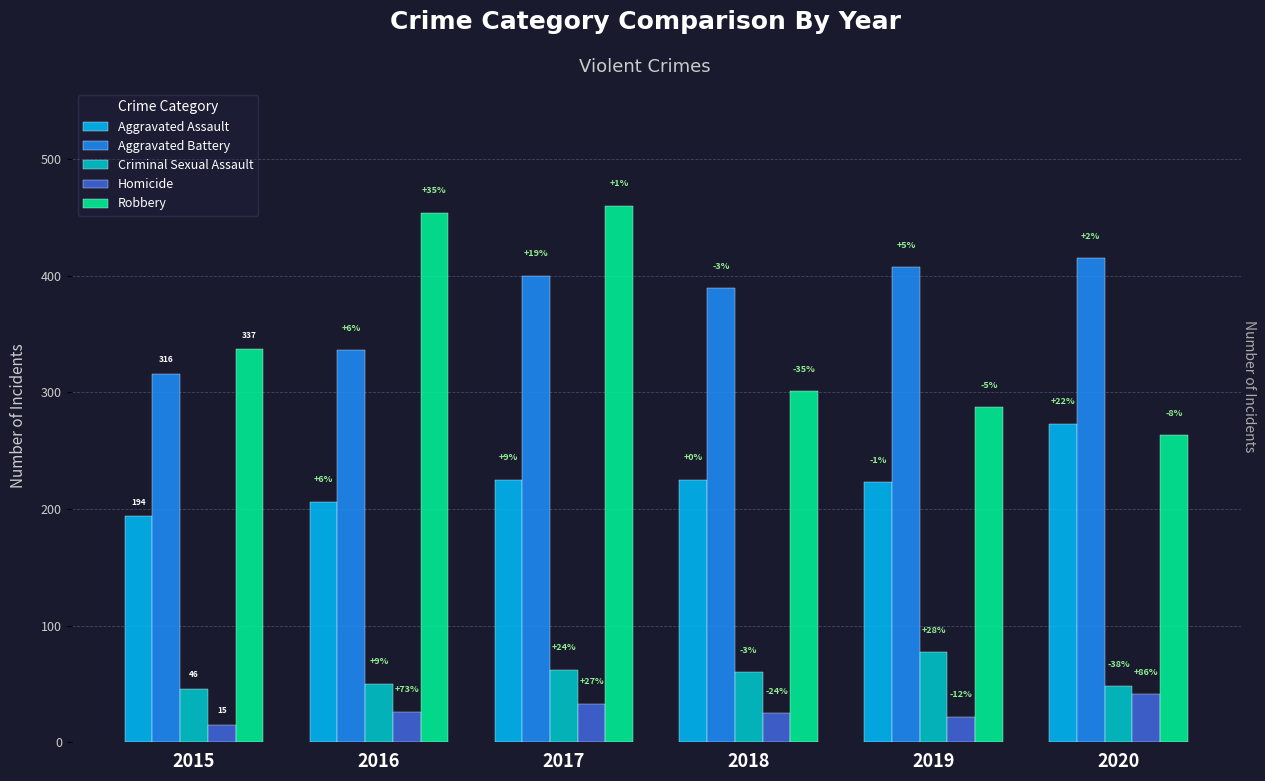

What are all the series names shown in the legend?

Aggravated Assault, Aggravated Battery, Criminal Sexual Assault, Homicide, Robbery